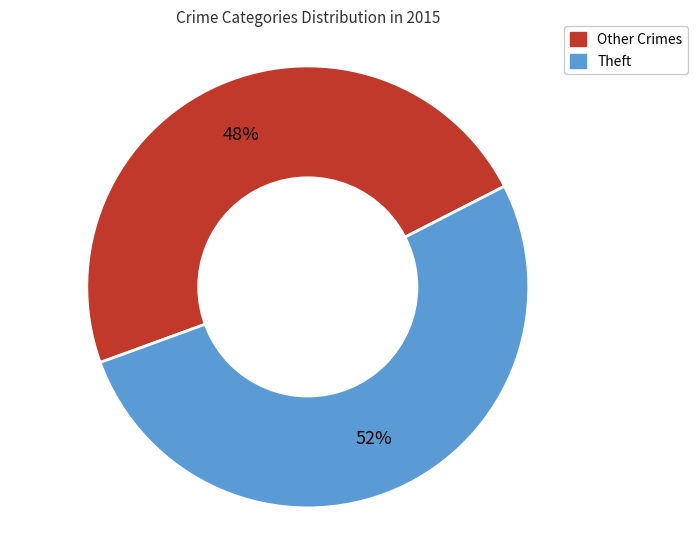

The Theft slice represents 66% of the pie. True or false?

False